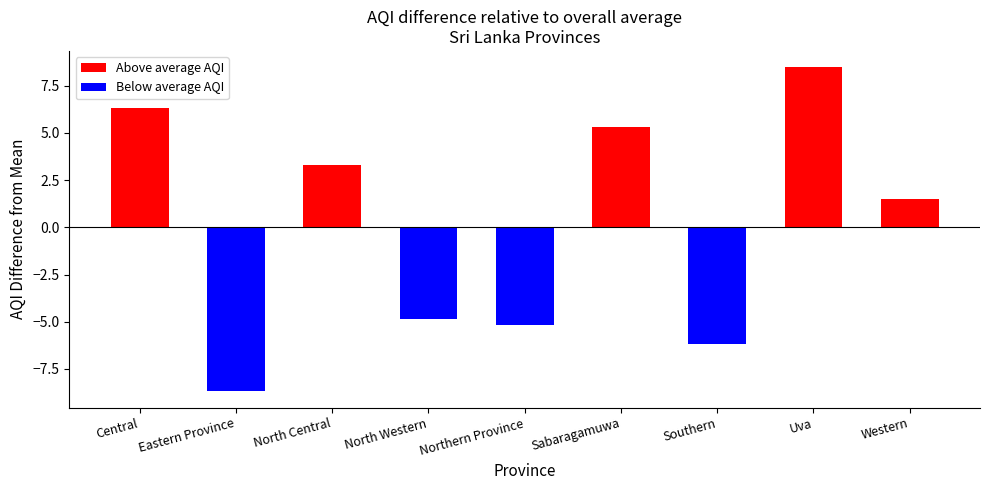

The value at Eastern Province is 103.3. True or false?

False